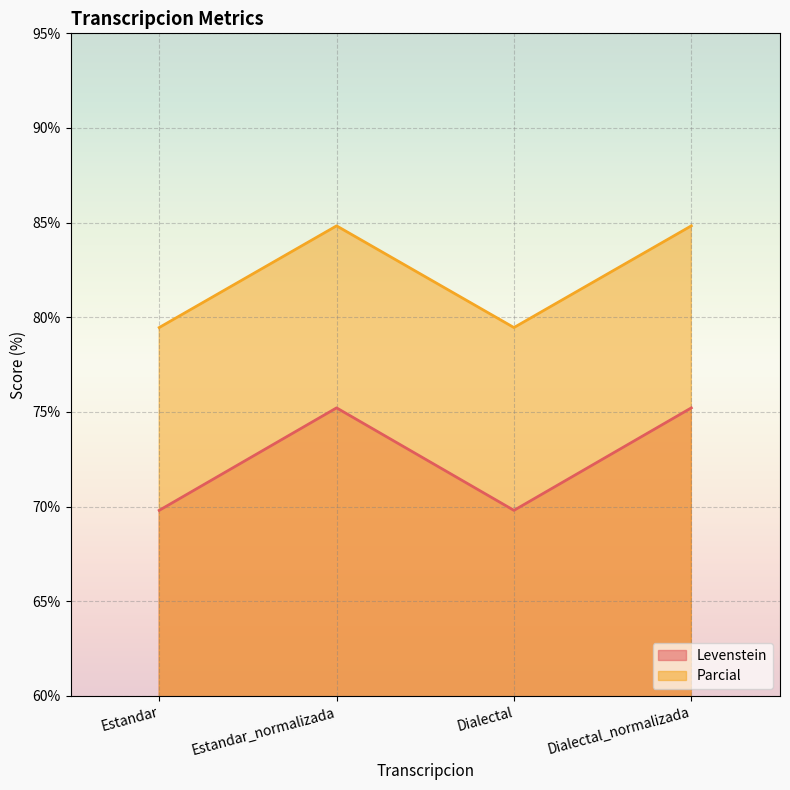

At Dialectal, list the series in order from smallest to largest.

Levenstein, Parcial